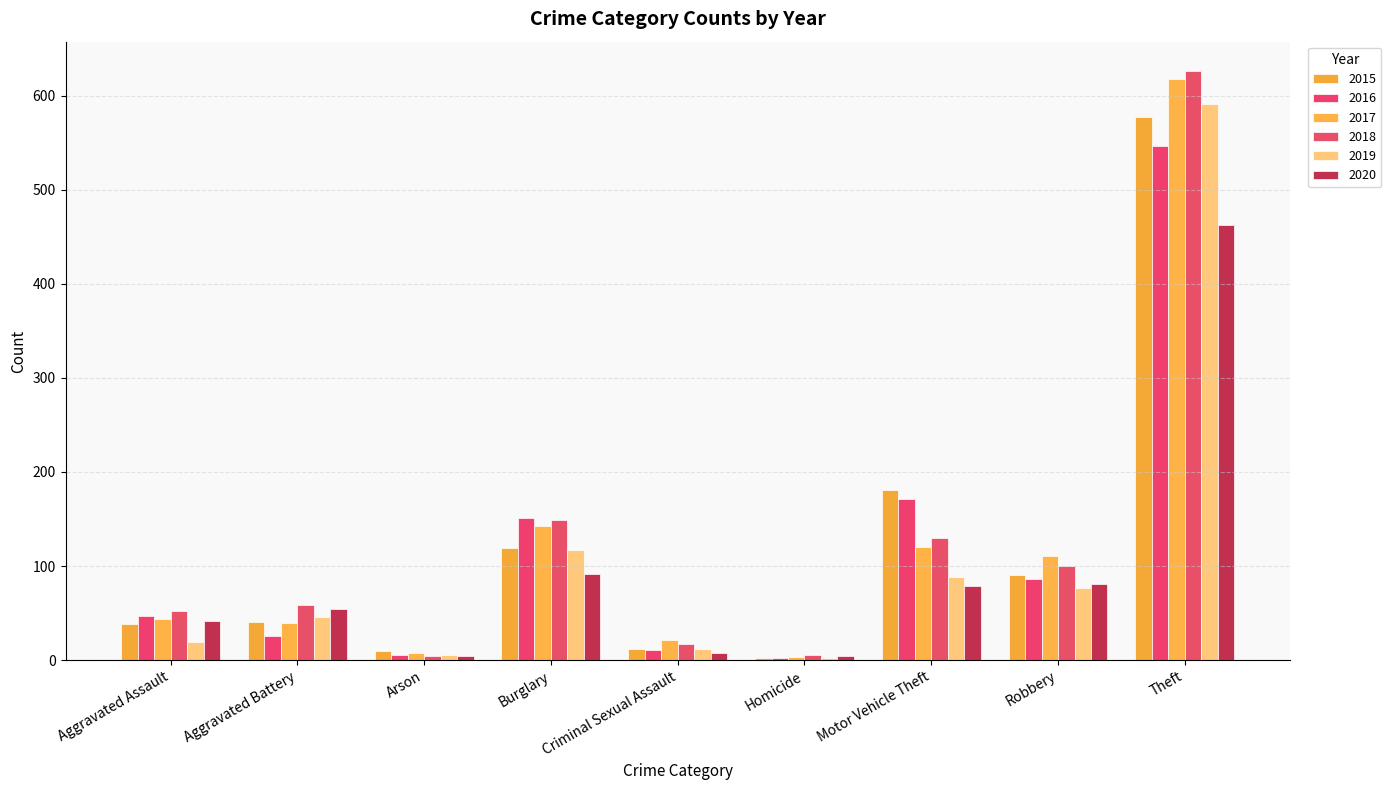

How many bars are there in total?

54